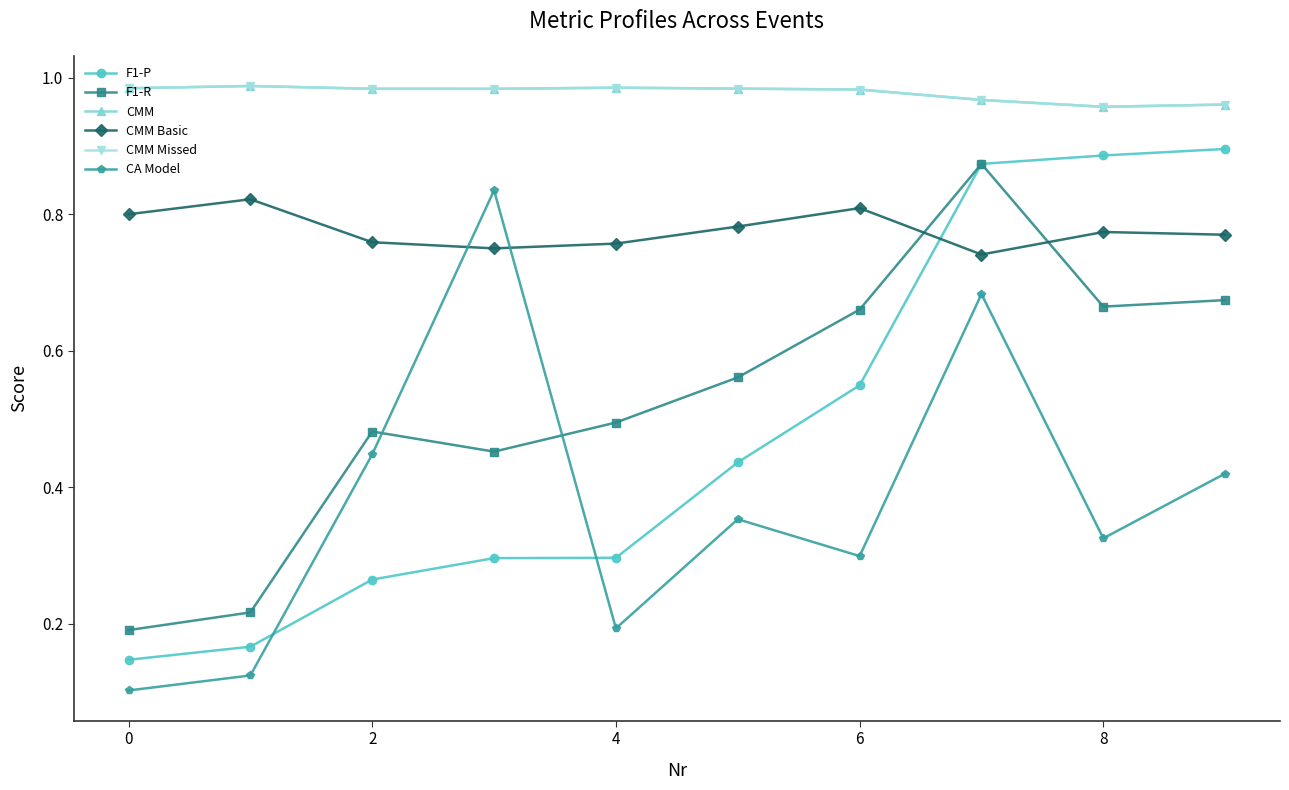

Is this an area chart (filled region under the line)?

No